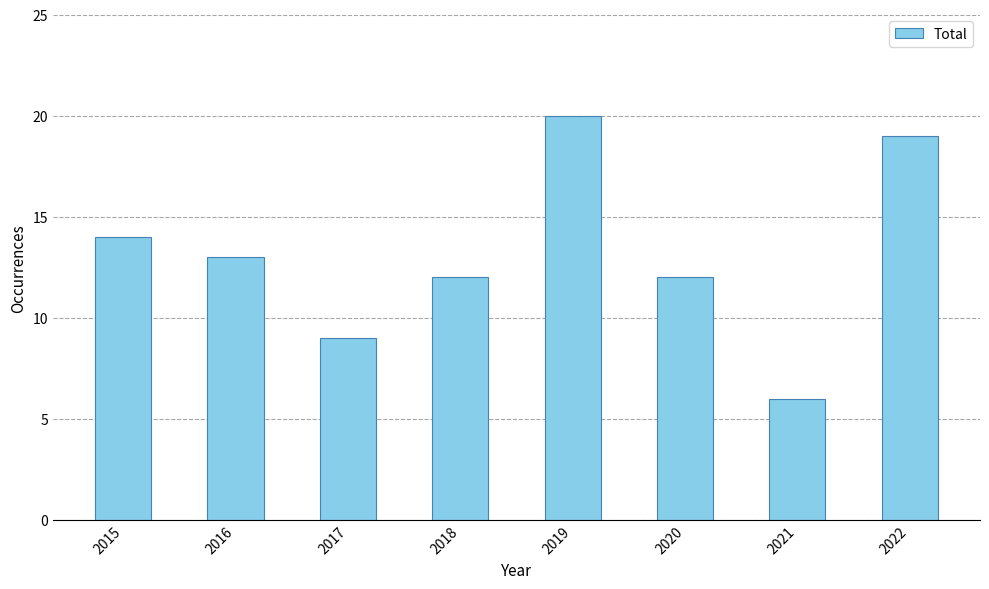

Reading left to right, what are all the values shown in this chart?

14	13	9	12	20	12	6	19